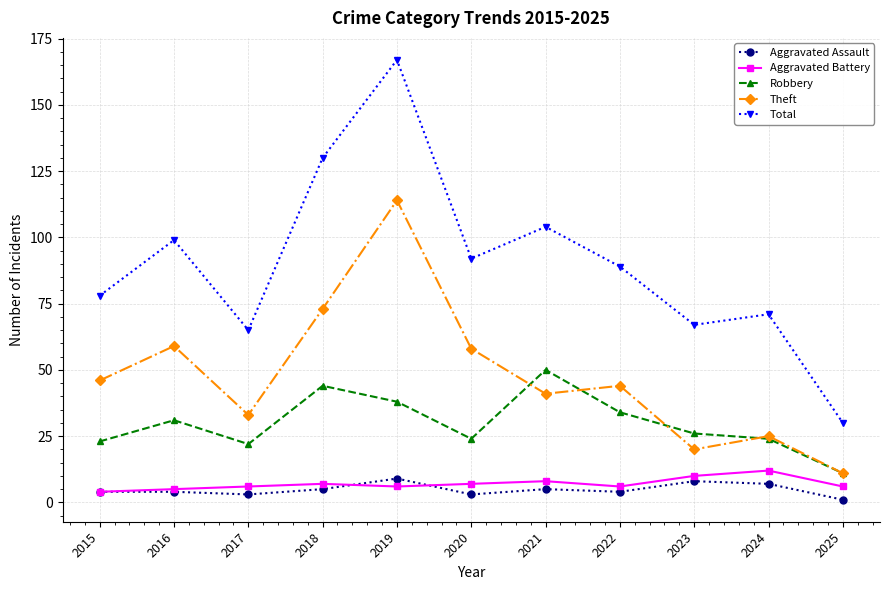

In Aggravated Battery, how many points are lower than both neighbors (excluding endpoints)?

2